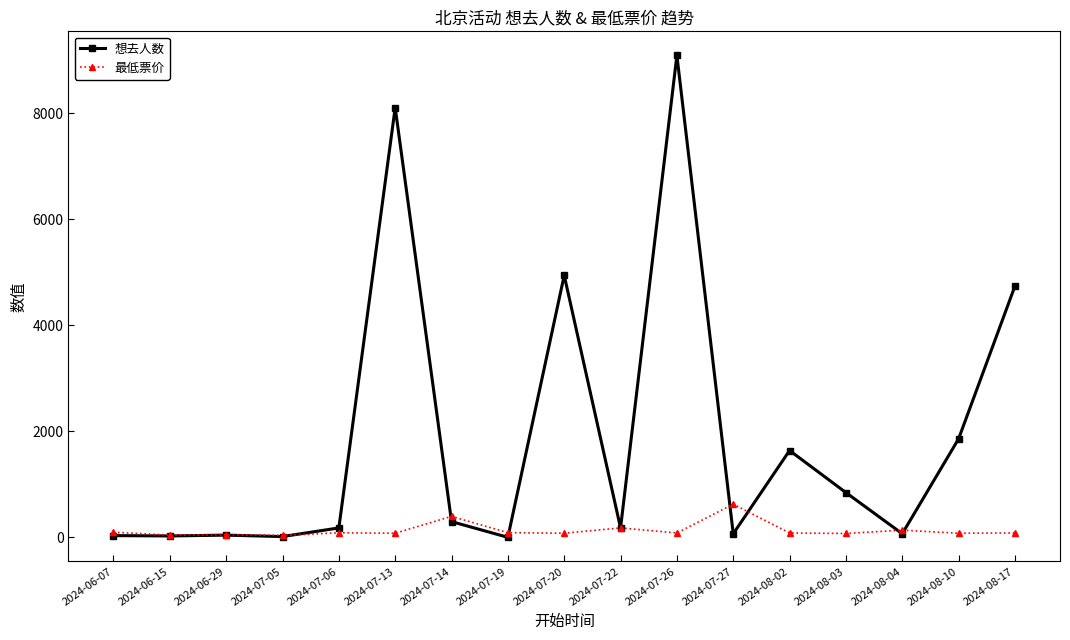

Rank the series at 2024-08-17 from lowest to highest value.

最低票价, 想去人数